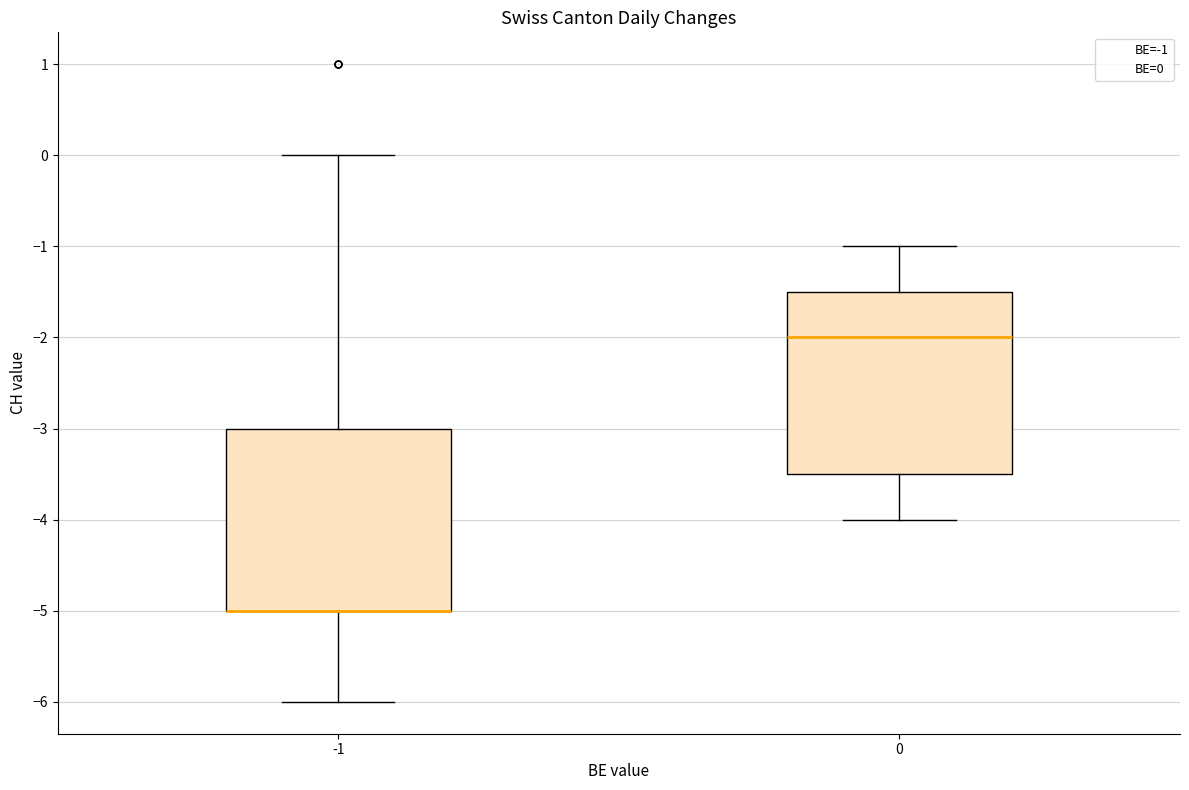

Reading left to right, read every box against the y-axis: the position of its median line, the range the box covers, and the ends of its whiskers. The values are not printed on the chart, so give them approximately, as read against the axis.

-1: median -5.0 (drawn on the box's lower edge), box -5.0 to -3.0, whiskers -6.0 to 0.0
0: median -2.0, box -3.5 to -1.5, whiskers -4.0 to -1.0